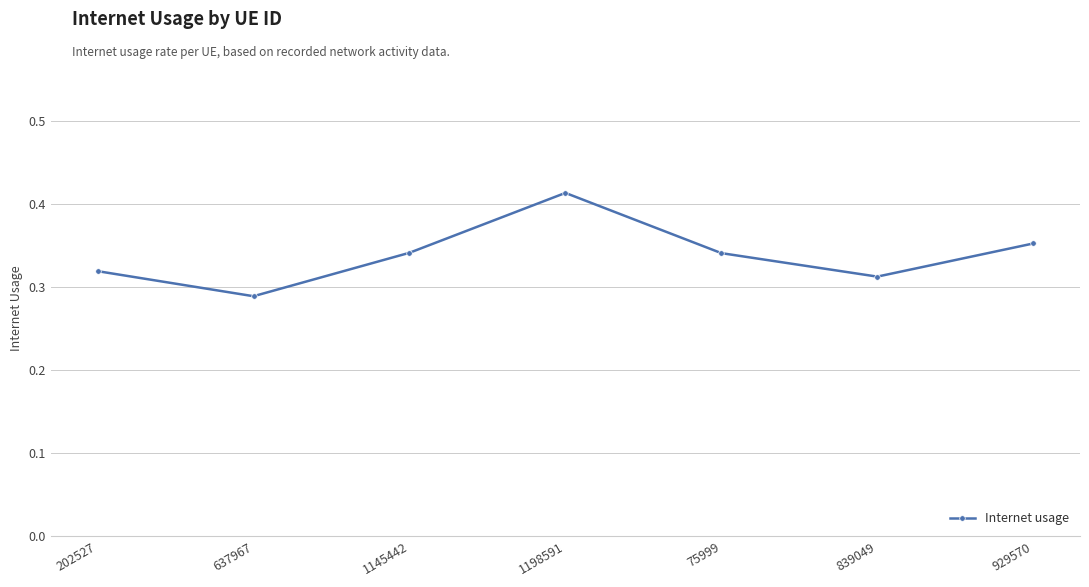

Which category has the lowest value across all series?

637967